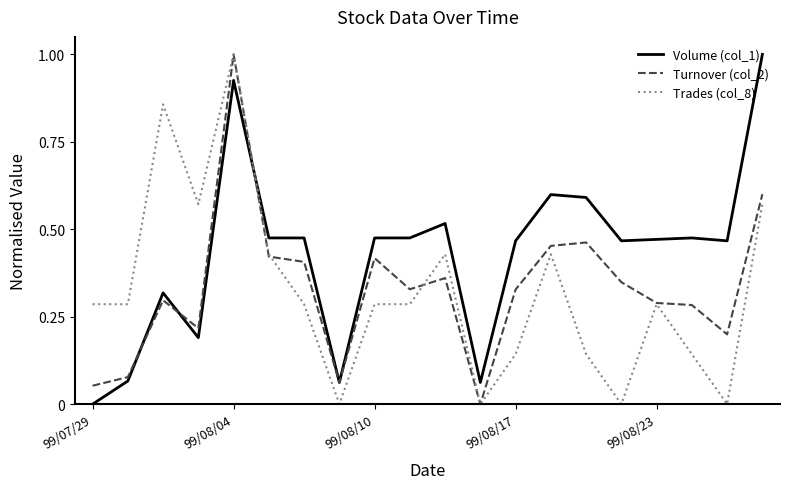

Which series has the largest total across all categories?

Volume (col_1)